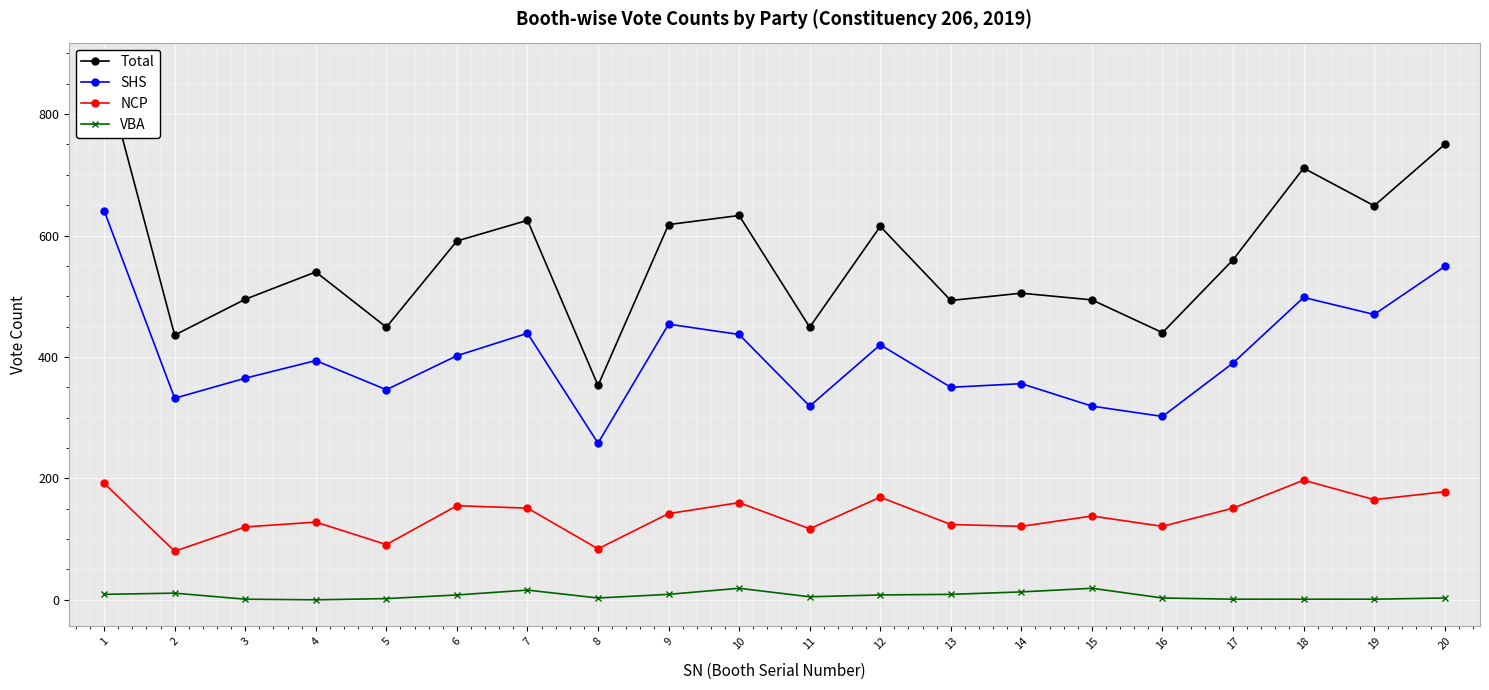

Between 1 and 12, which is larger?

1